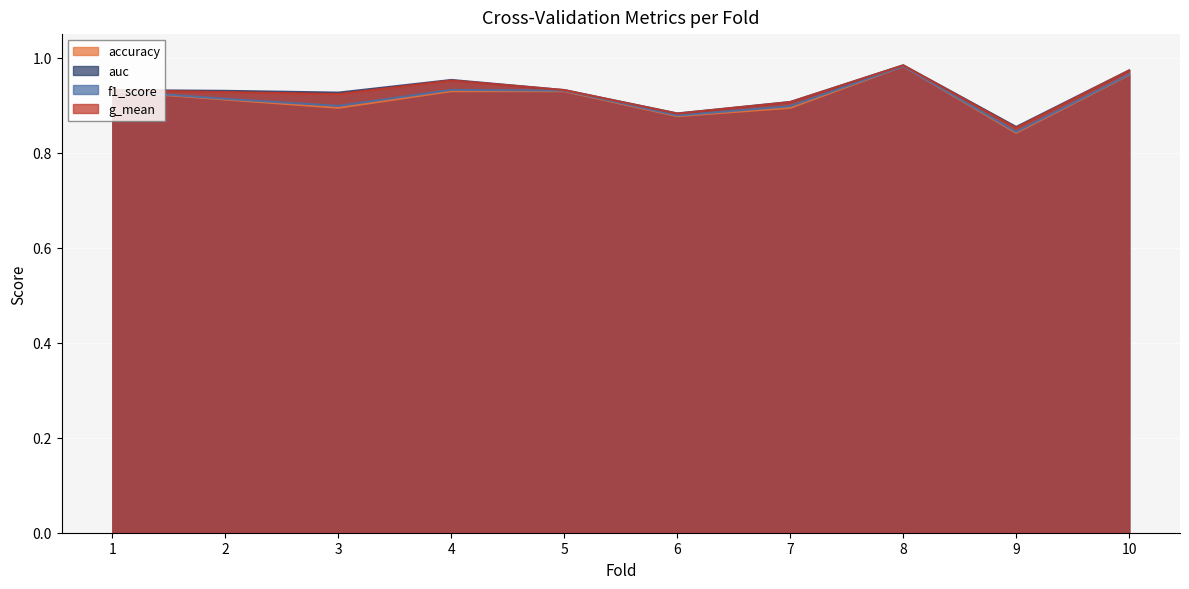

At how many categories does at least one series exceed 0?

10